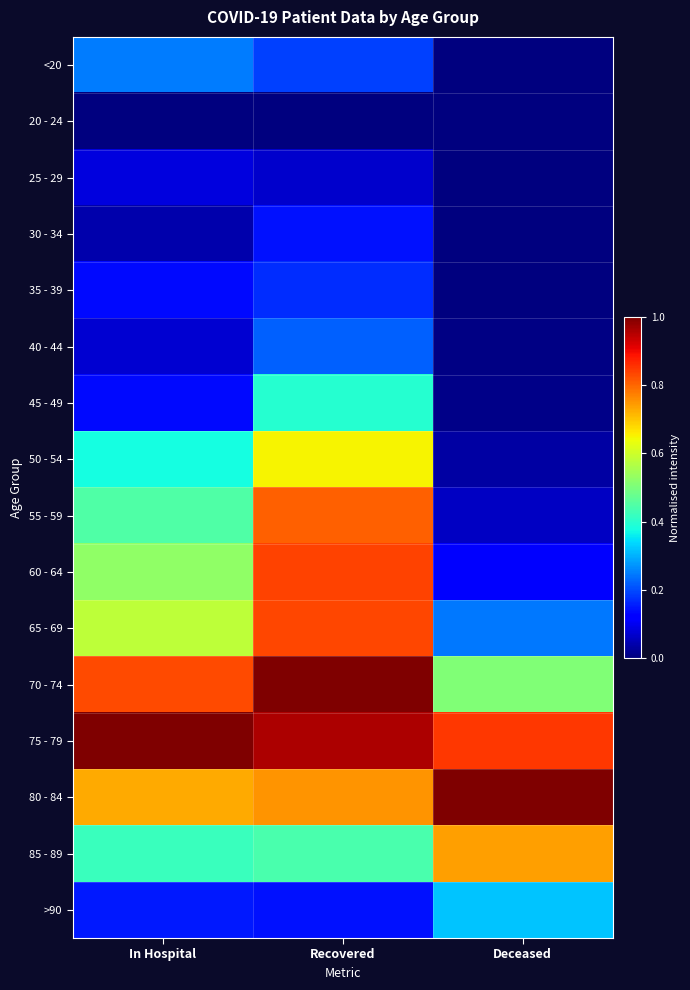

Rank the series by their maximum value, from highest to lowest.

70 - 74, 80 - 84, 75 - 79, 60 - 64, 65 - 69, 55 - 59, 85 - 89, 50 - 54, 45 - 49, >90, <20, 40 - 44, 35 - 39, 30 - 34, 25 - 29, 20 - 24